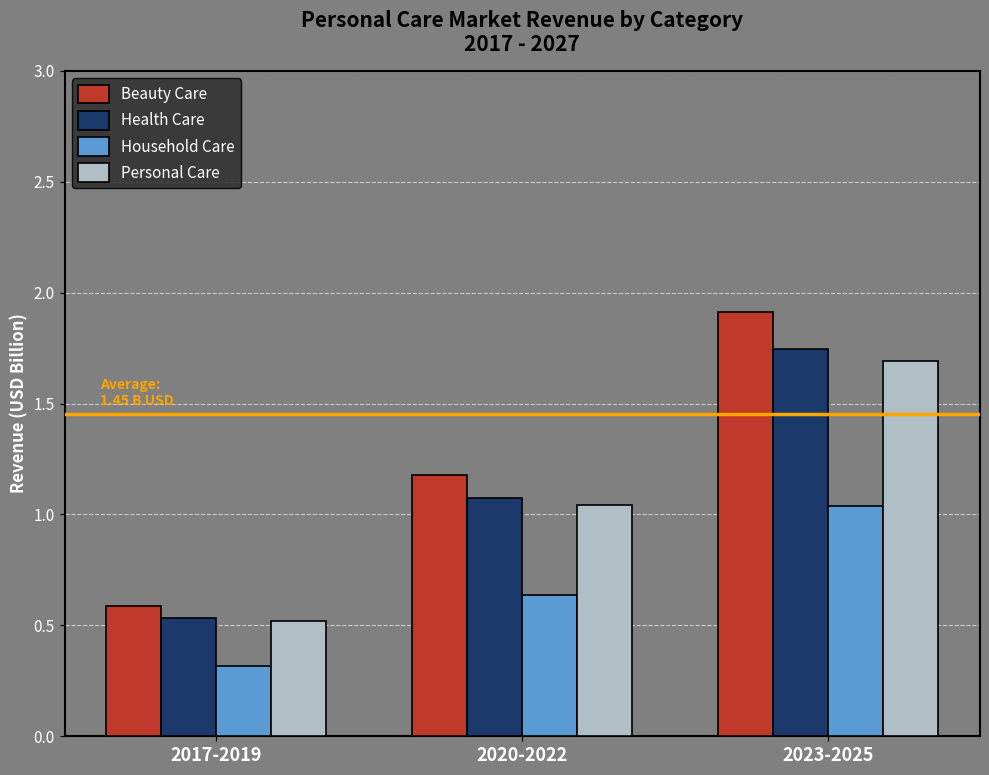

Count the number of data series in this chart.

4